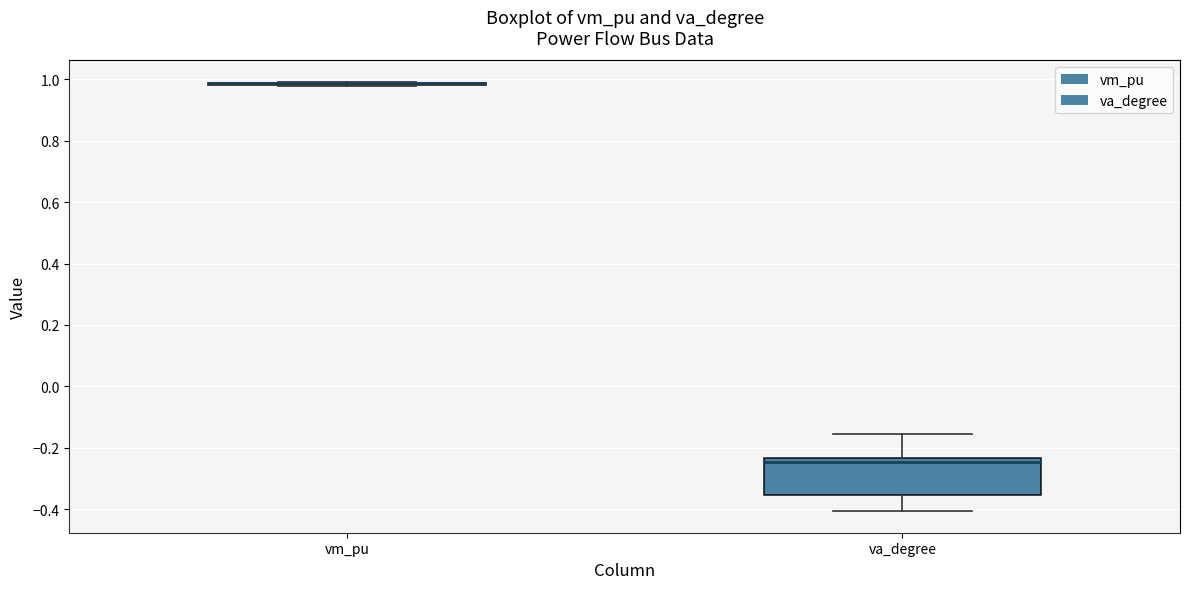

Comparing the boxes themselves (not the whiskers), which one is the tallest?

va_degree